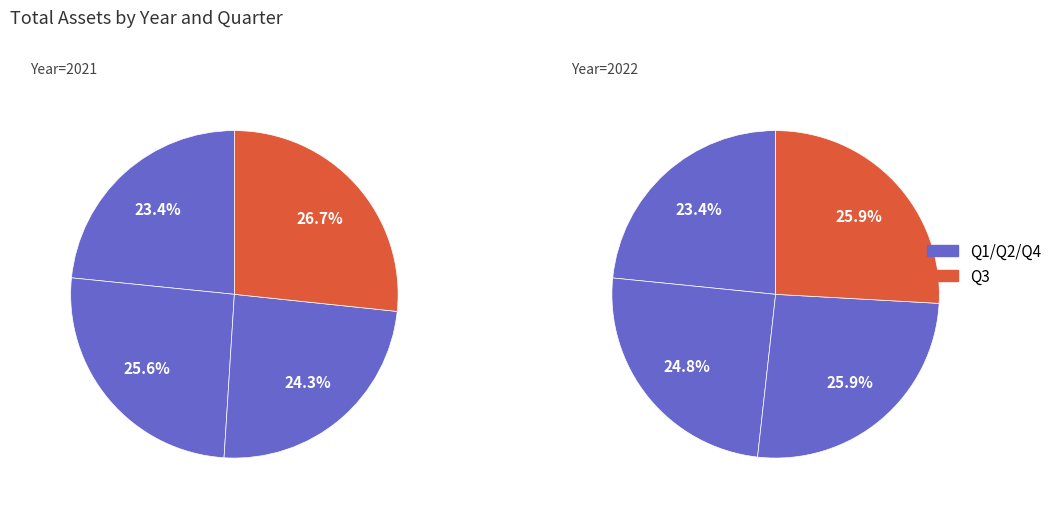

Count the number of slices in the pie.

4